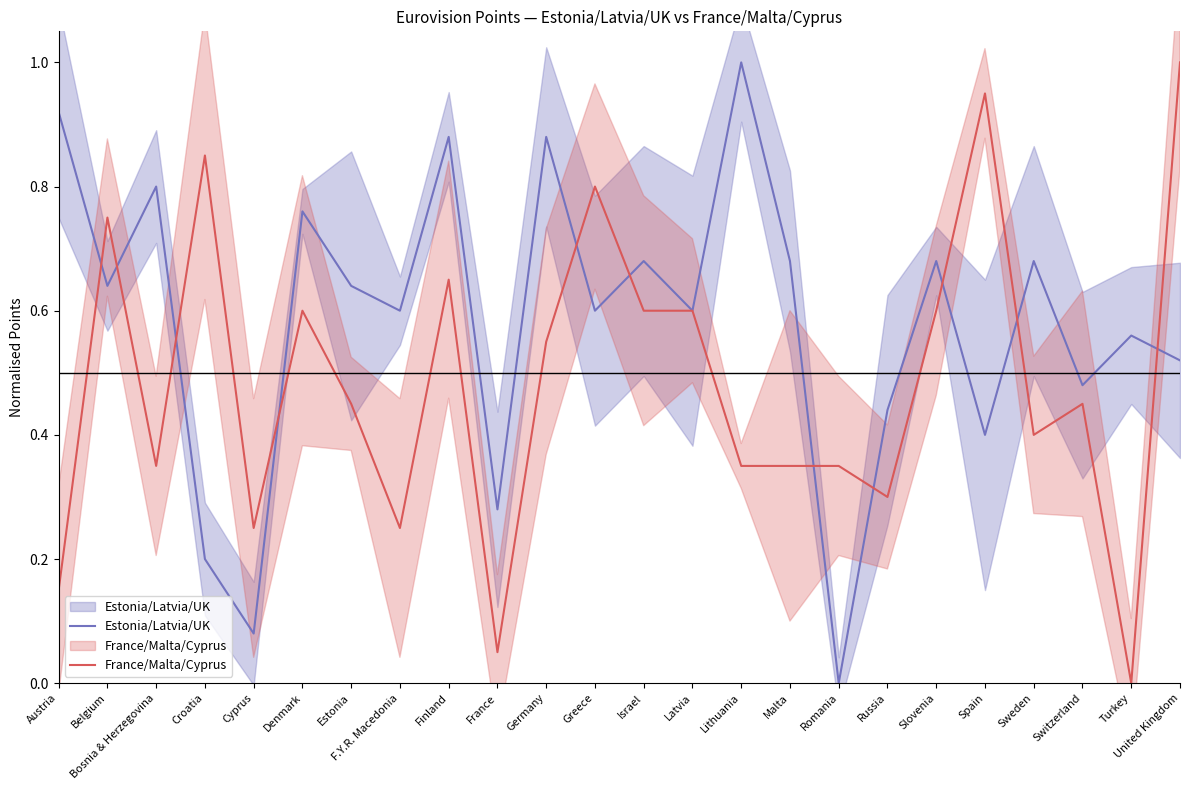

At how many categories does at least one series exceed 0?

24